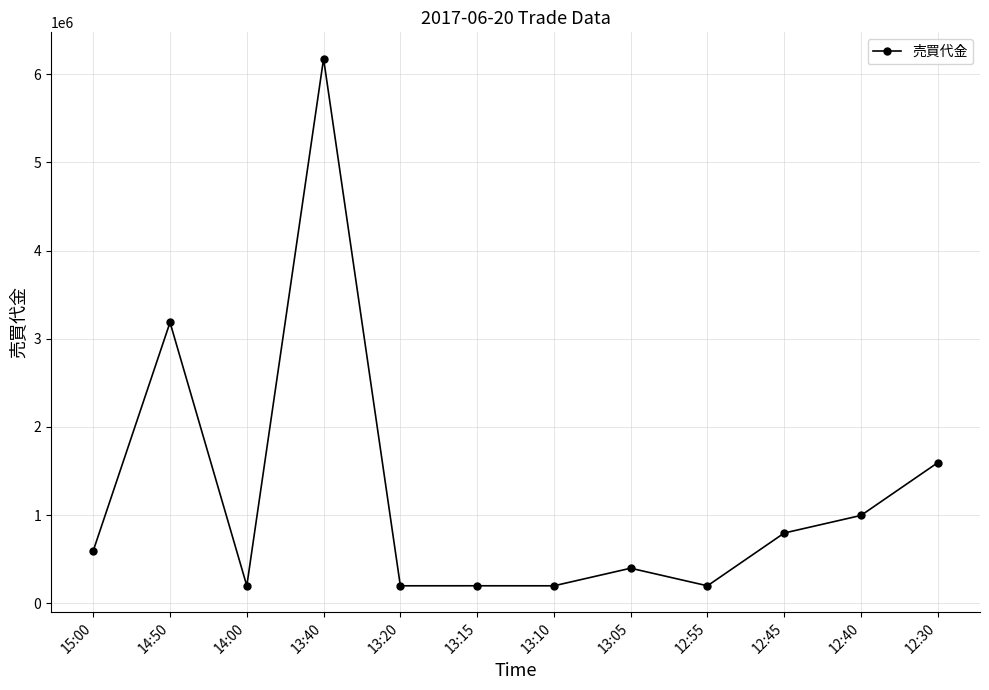

Does the chart have visible grid lines?

Yes